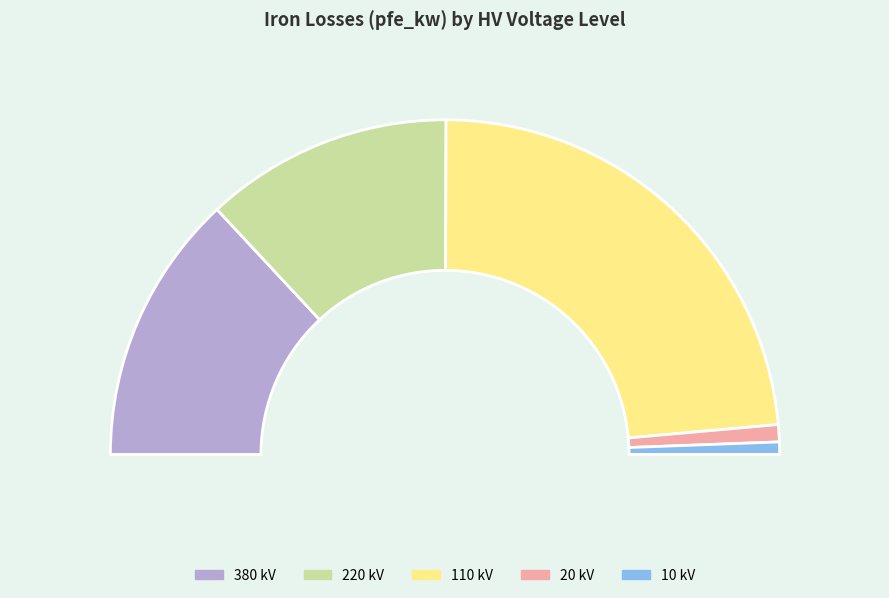

What is the smallest slice in the pie chart?

10